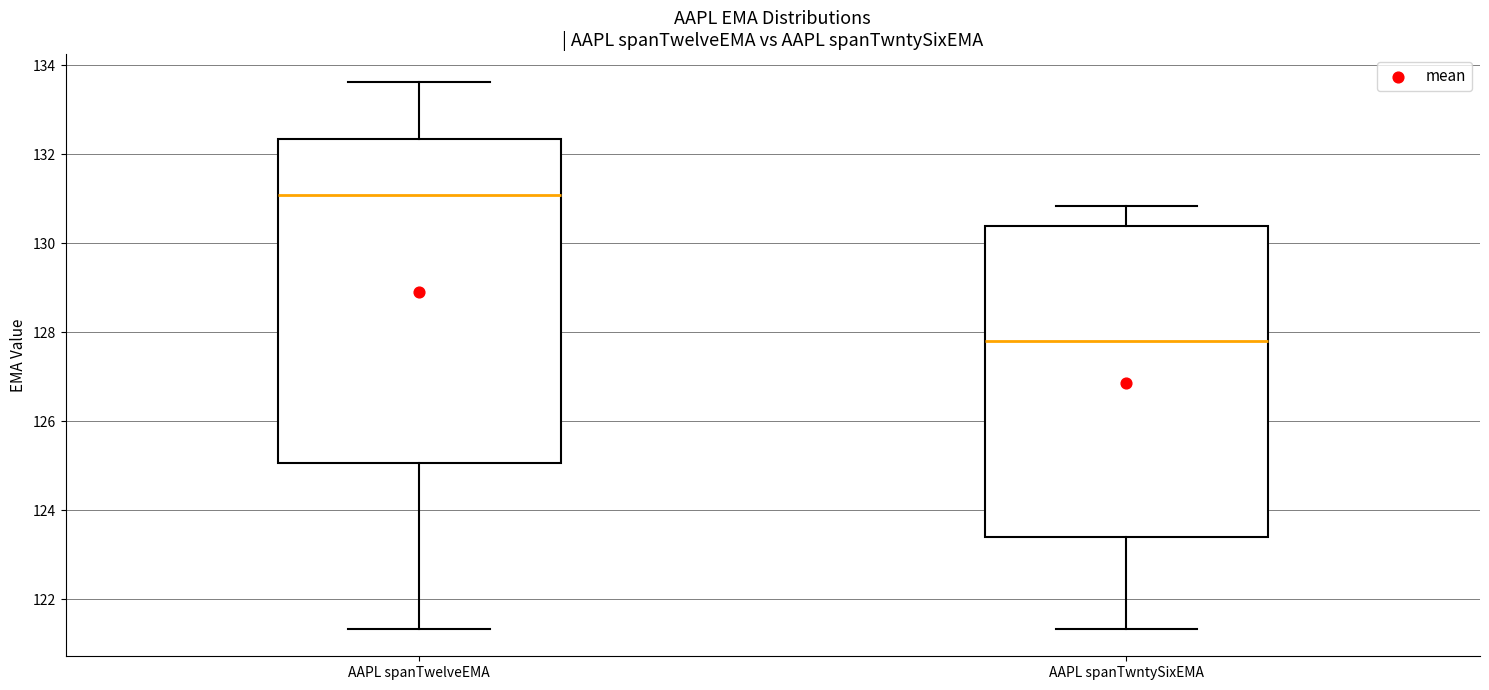

Where does the upper whisker of the box for AAPL spanTwelveEMA end on the y-axis? The values are not printed on the chart, so give them approximately, as read against the axis.

133.6